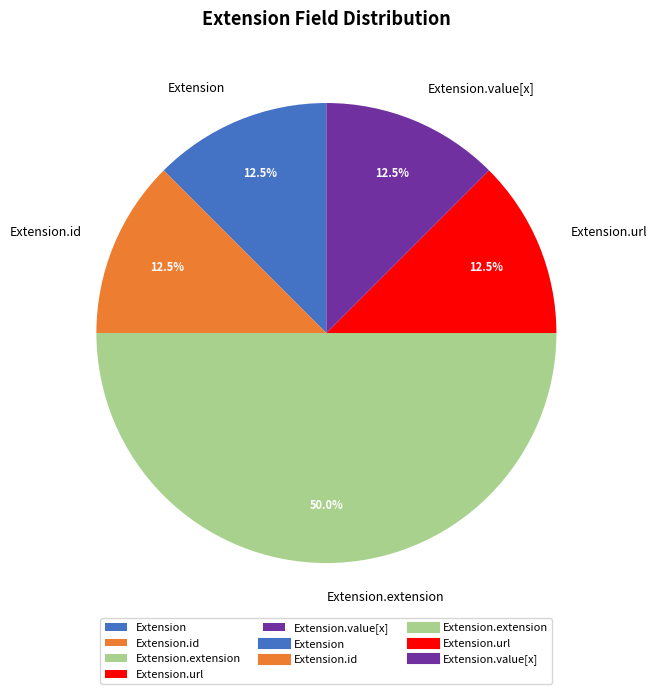

To the nearest percent, what is the combined percentage of Extension.value[x] and Extension.url?

25%